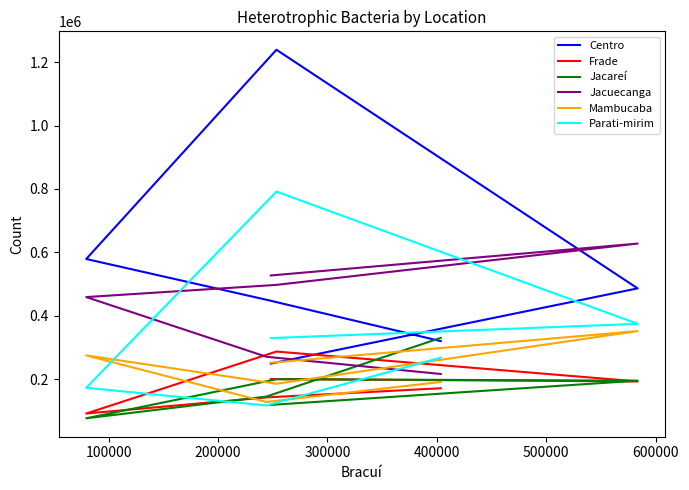

True or false: Frade has a value of 200680 at 500000.

True